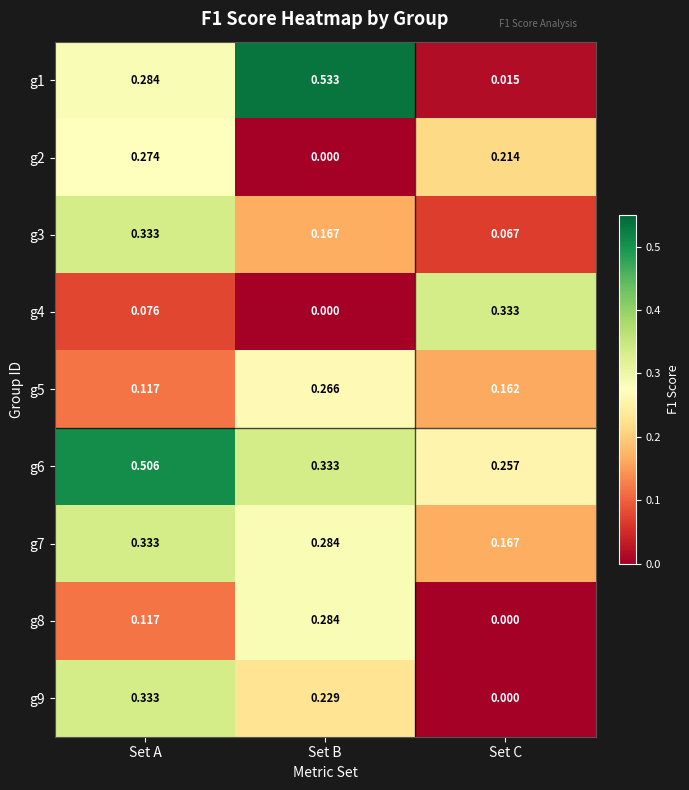

At which label is g6 closest to 0?

Set C